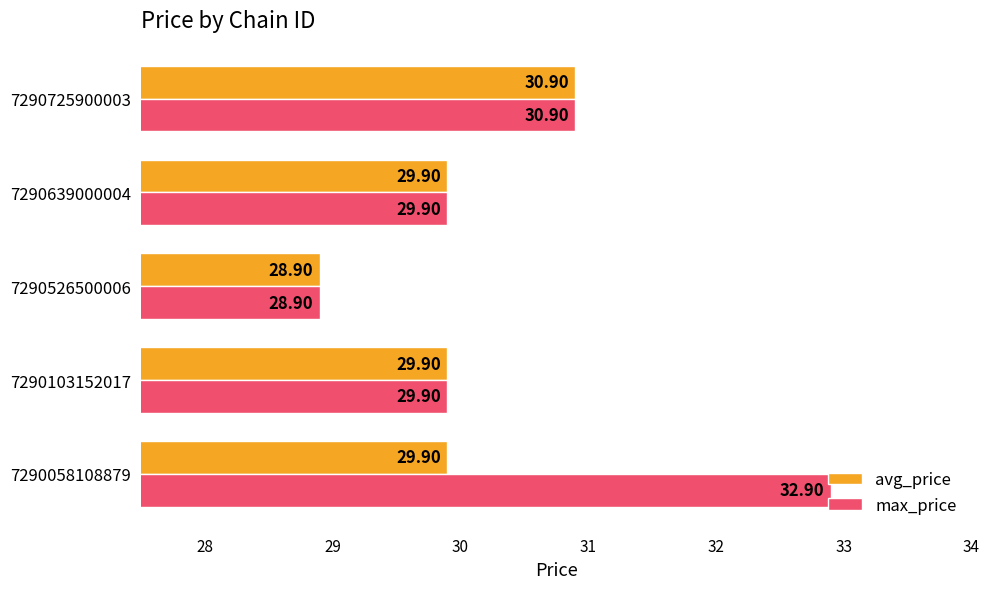

Rank the series by their maximum value, from lowest to highest.

avg_price, max_price